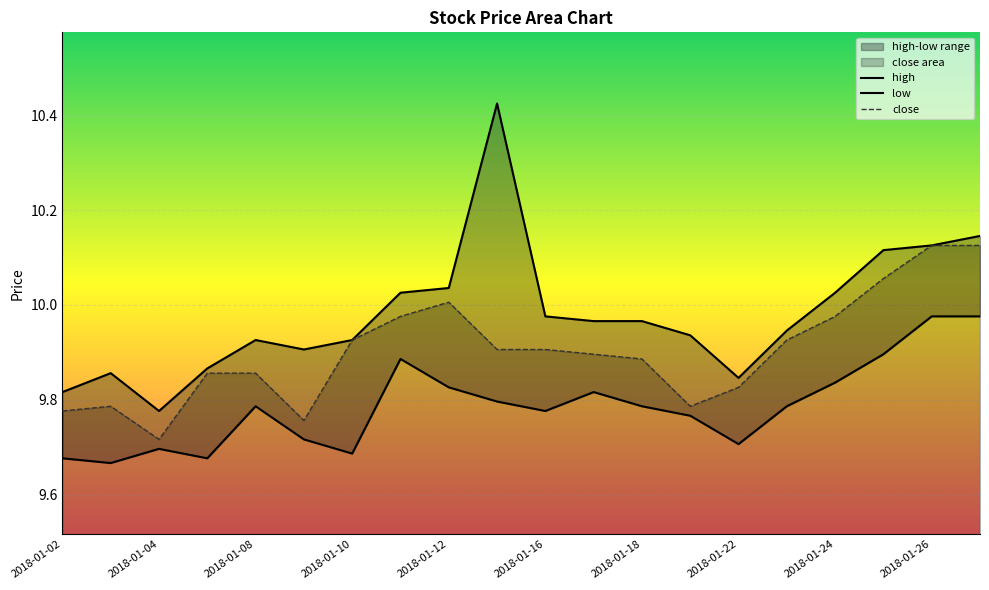

The low series shows 4.9 at 19. True or false?

False